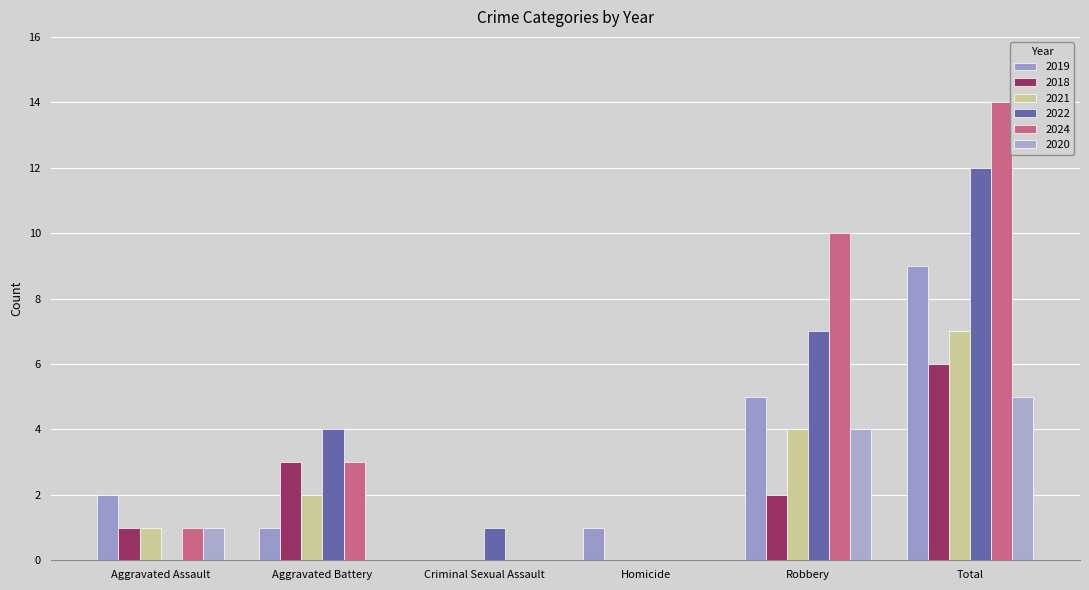

Count the number of categories in the chart.

6